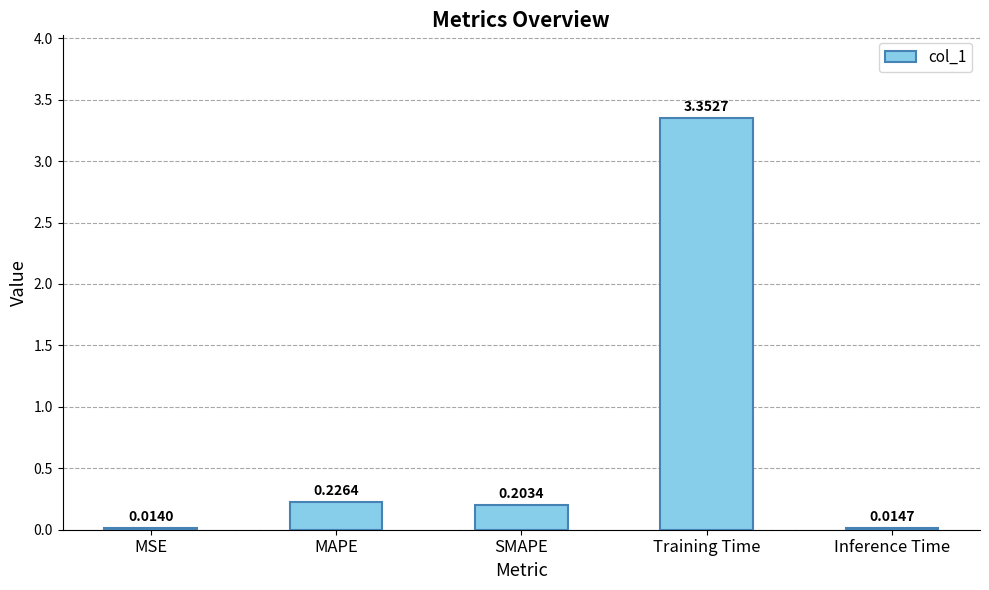

Where is the data nearest to the value 1?

MAPE